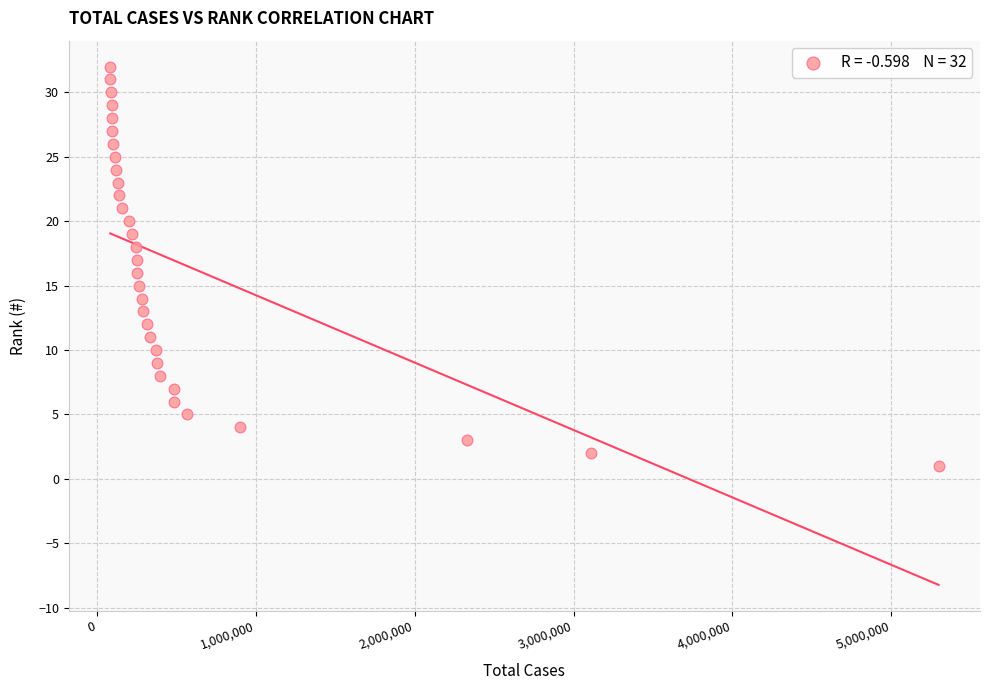

What is the range of X values (max minus min)?

5214377